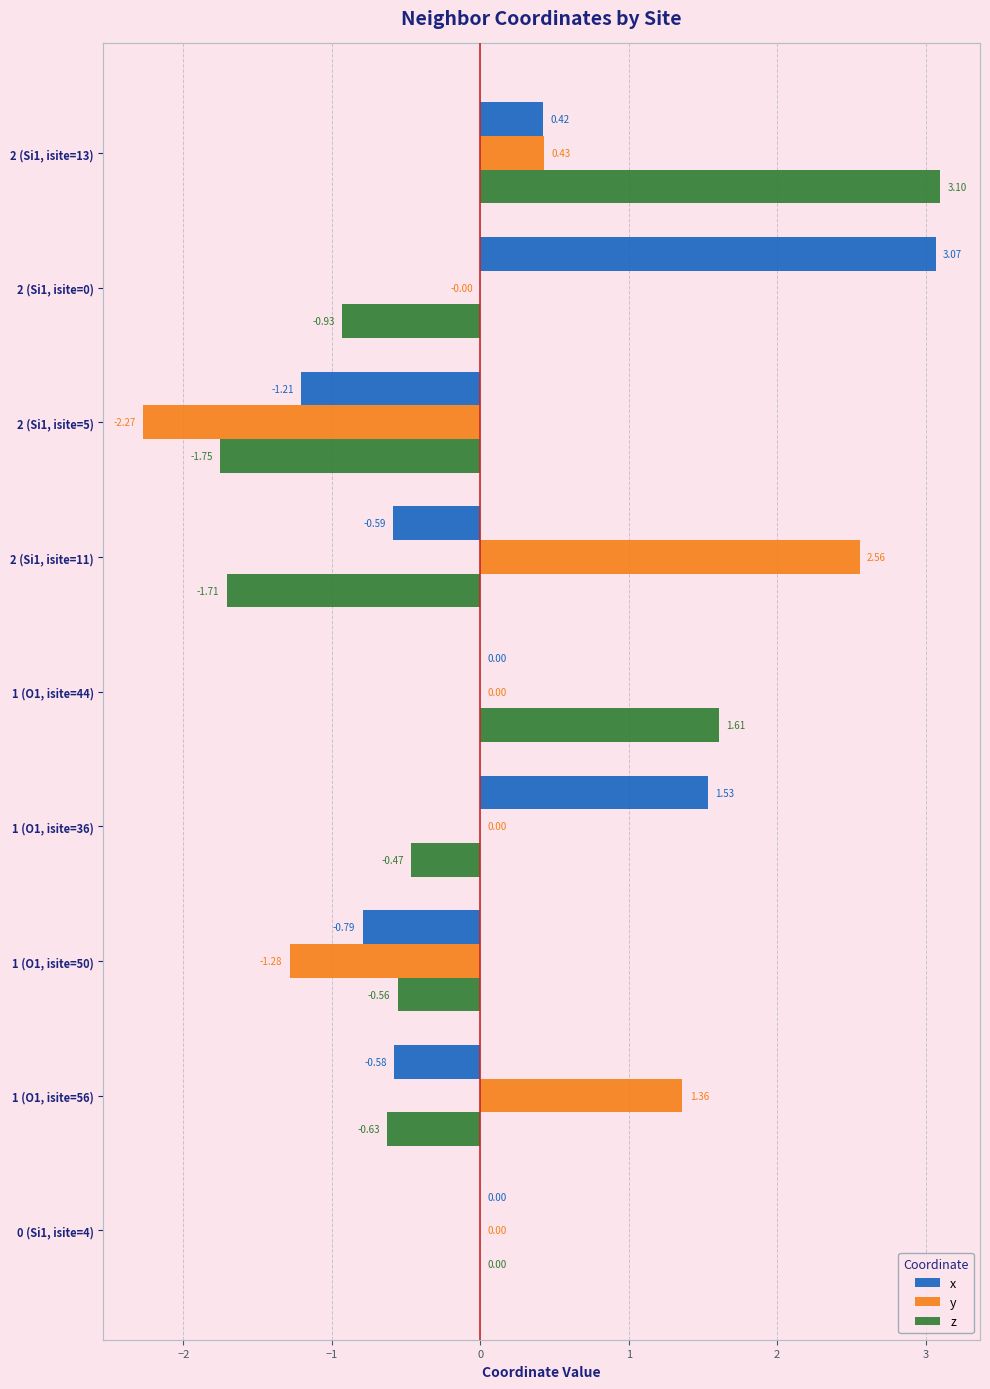

What is the total value across all series at 1 (O1, isite=50)?

-2.6